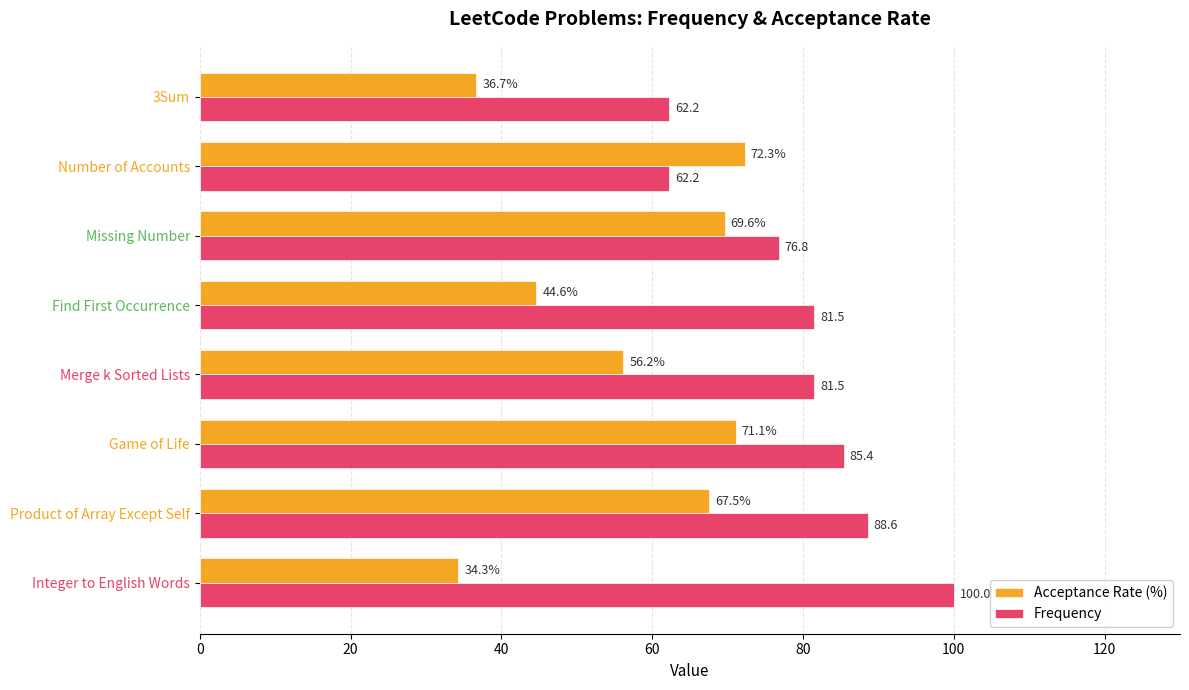

At how many categories does at least one series exceed 58?

8